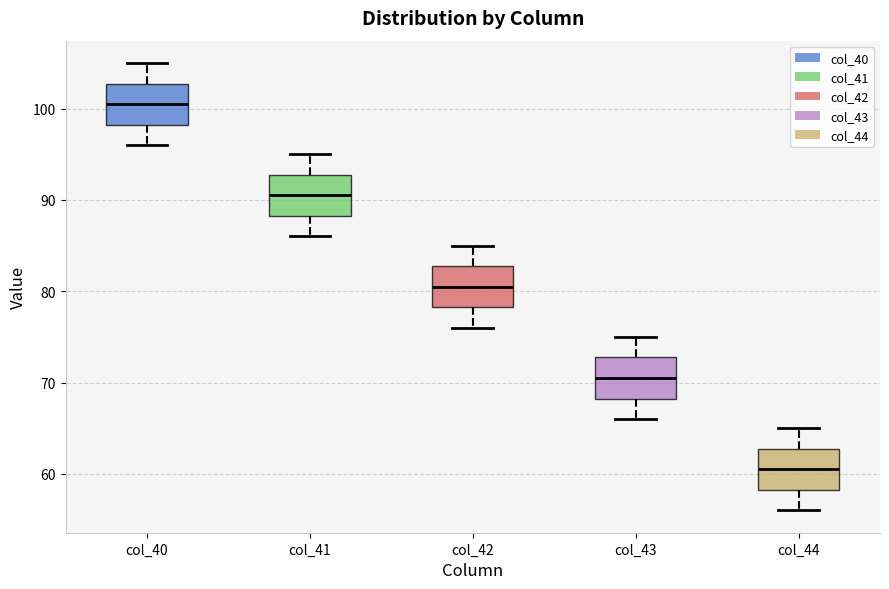

Reading left to right, transcribe this box plot: for each box, give where its median line is, the range the box spans, and where its two whiskers end, as read against the y-axis. The values are not printed on the chart, so give them approximately, as read against the axis.

col_40: median 101, box 98 to 103, whiskers 96 to 105
col_41: median 91, box 88 to 93, whiskers 86 to 95
col_42: median 81, box 78 to 83, whiskers 76 to 85
col_43: median 71, box 68 to 73, whiskers 66 to 75
col_44: median 61, box 58 to 63, whiskers 56 to 65